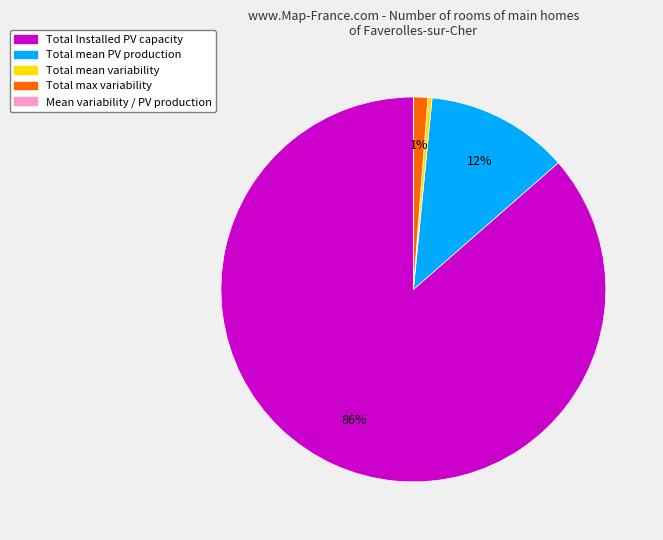

To the nearest percent, what is the average slice percentage?

20%